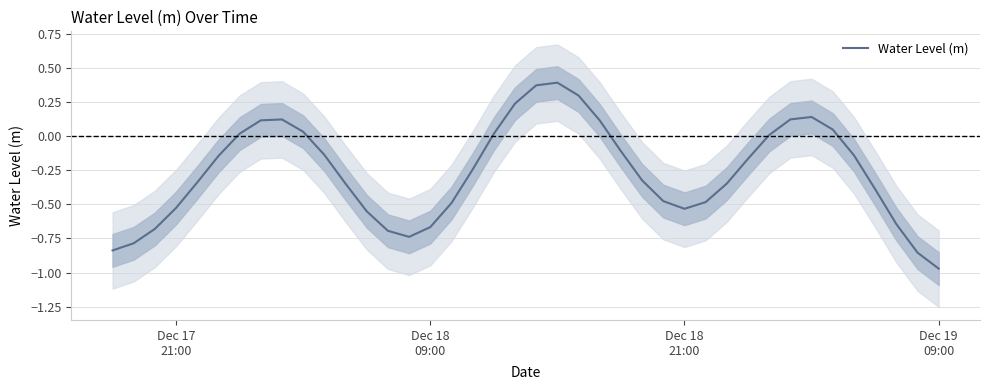

How many series are shown in this chart?

1